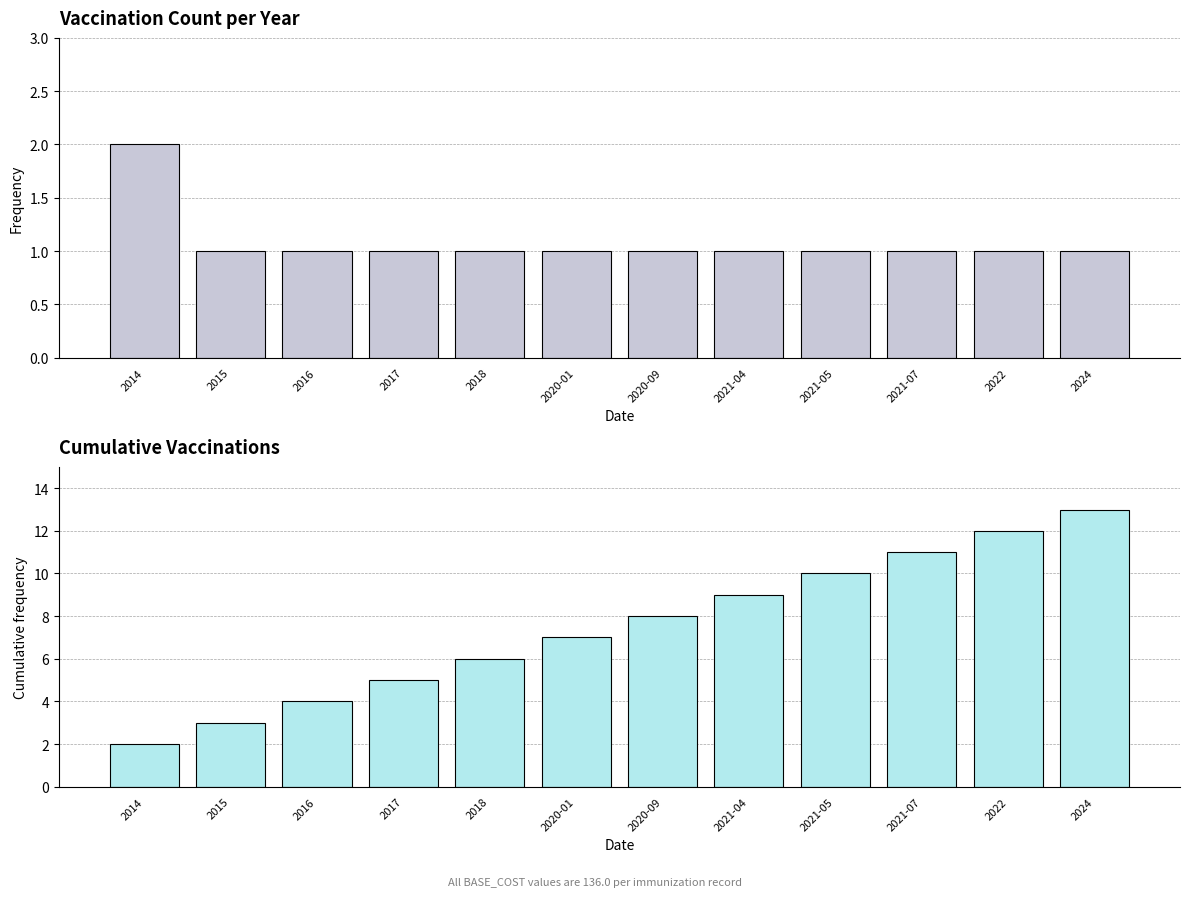

At how many categories does at least one series exceed 8?

5